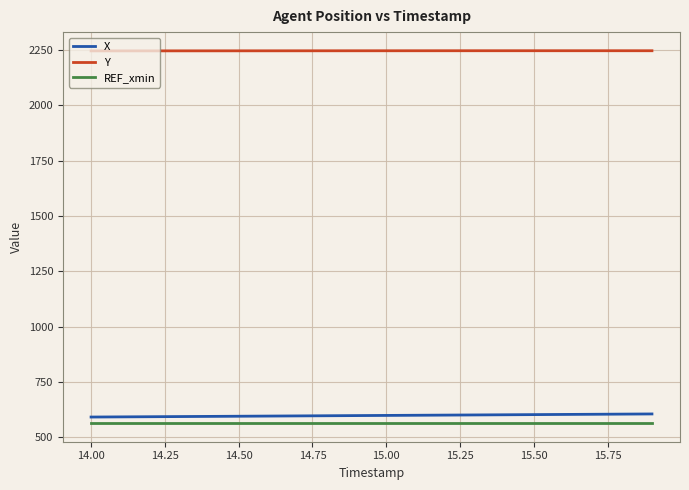

Which series has the largest total across all categories?

Y